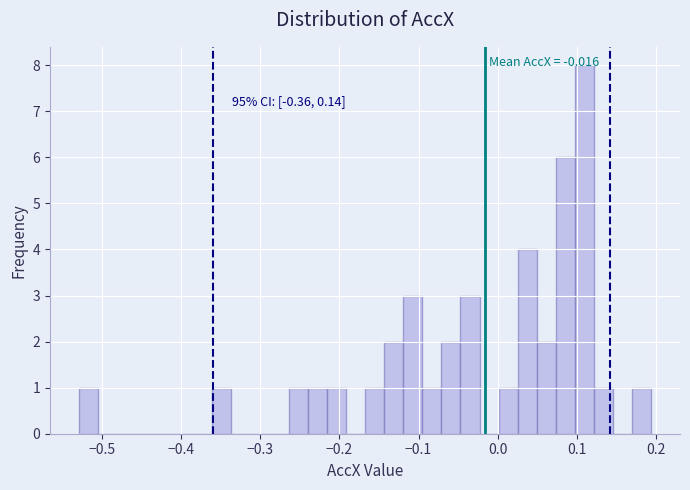

Read against the x-axis, roughly where is the centre of the tallest bar?

0.11